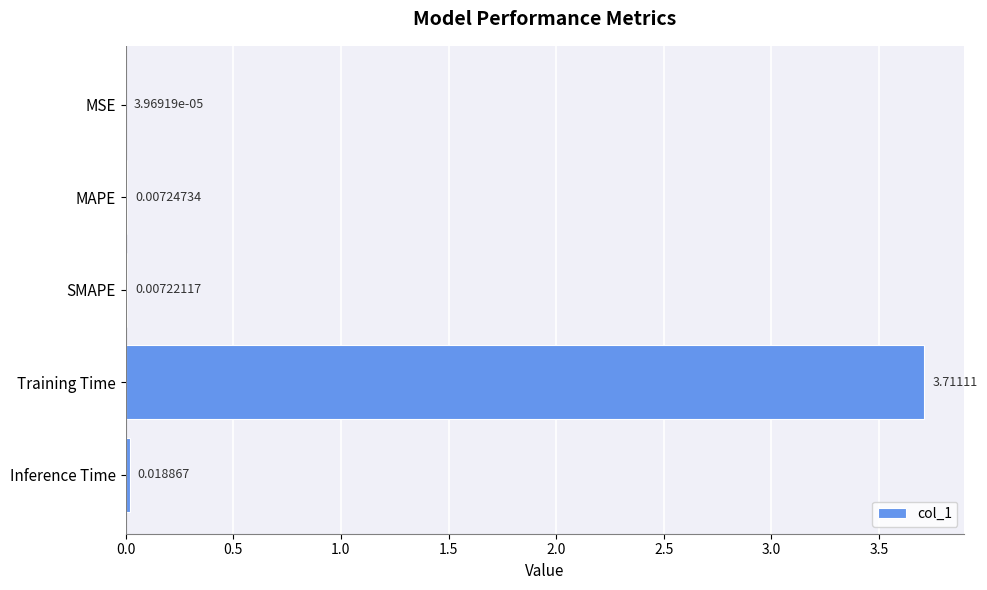

Between Inference Time and Training Time, which is larger?

Training Time